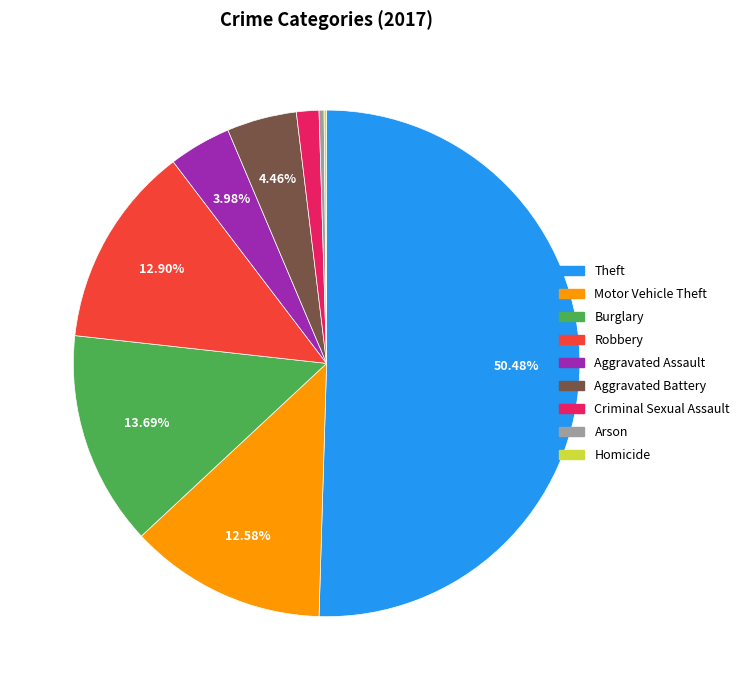

What percentage is NOT represented by Aggravated Battery?

95.5%